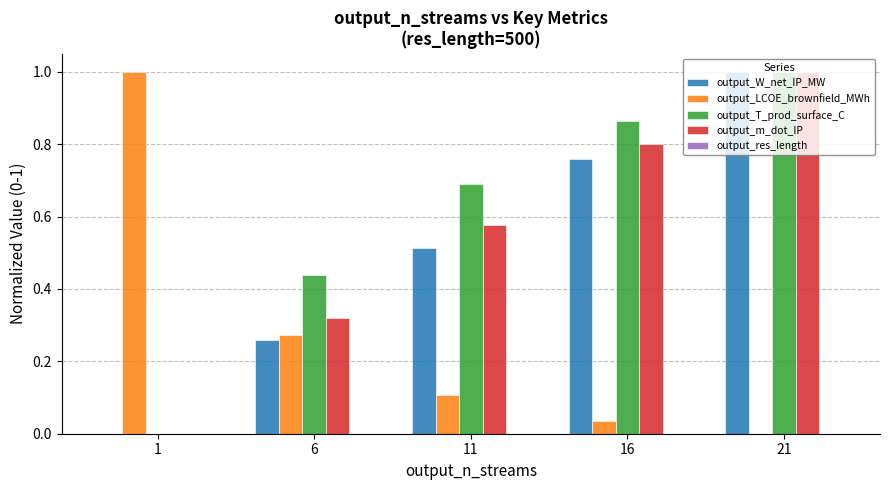

How many series are shown in this chart?

4